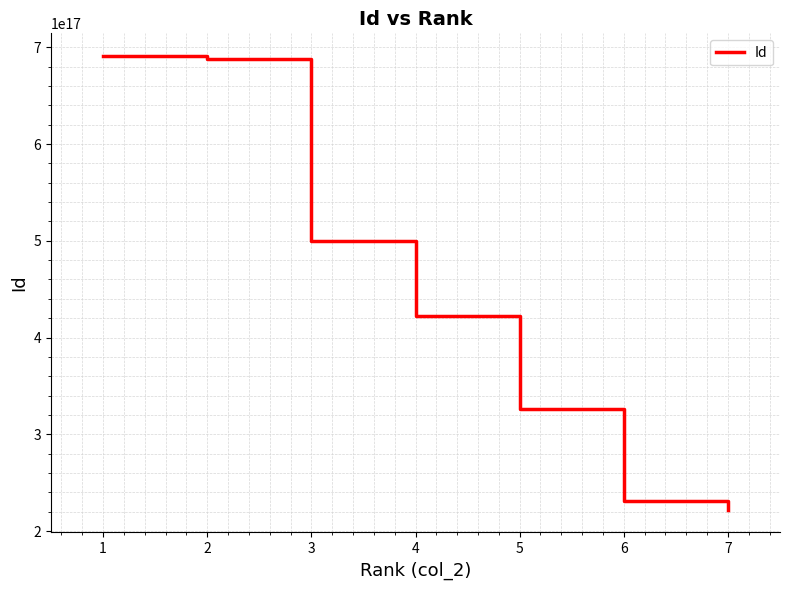

True or false: there are more than 1 points higher than both neighbors.

False